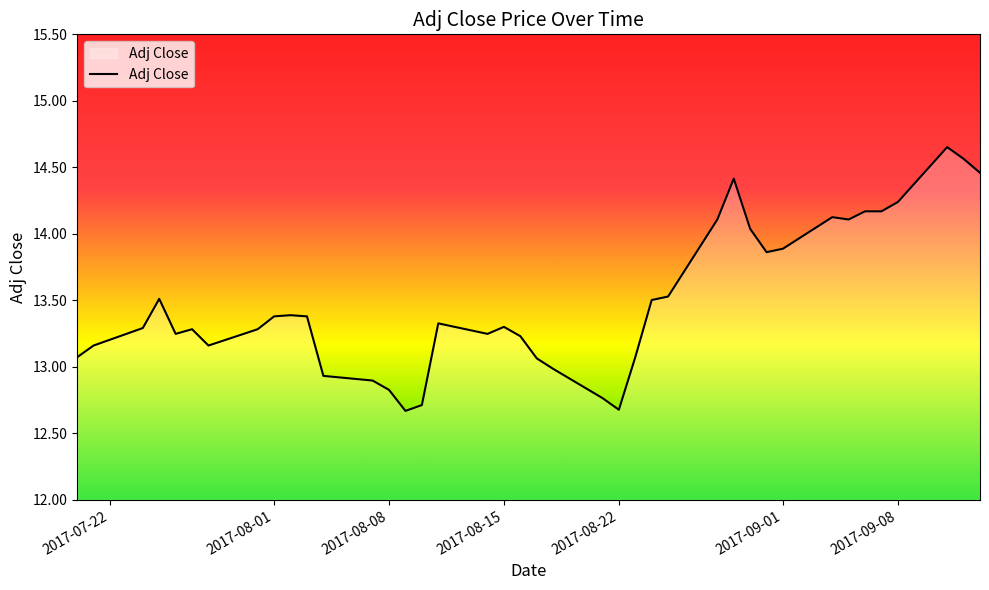

What is the difference between the maximum and minimum values?

2.0